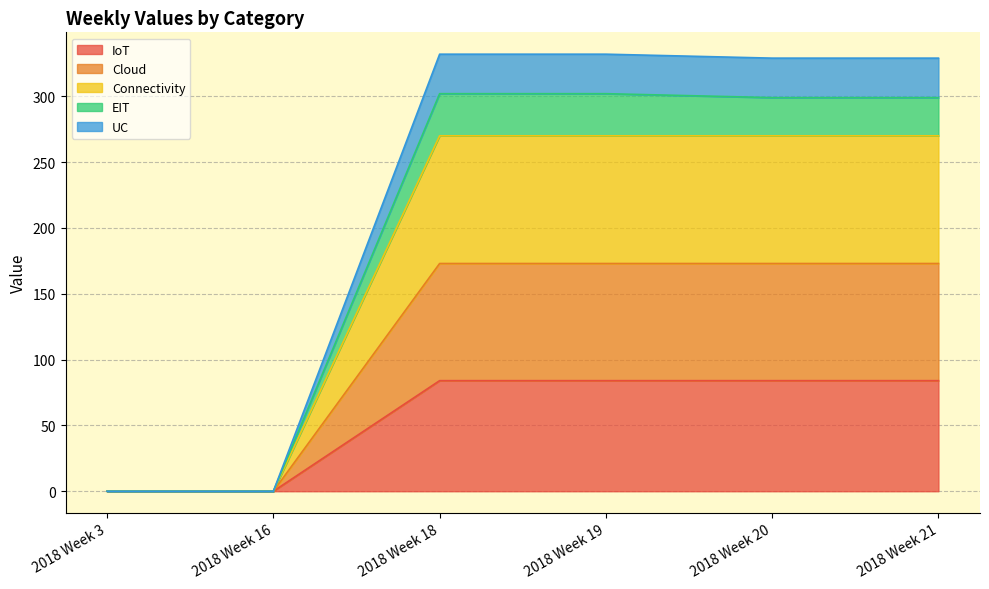

Is it true that IoT equals 145 at 2018 Week 20?

False